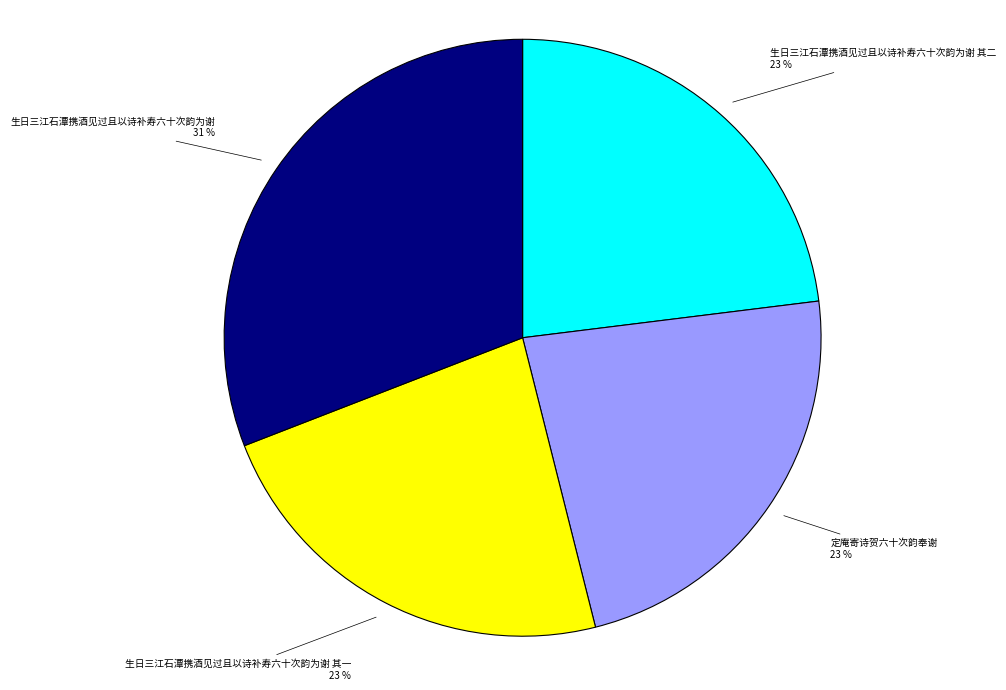

To the nearest percent, what is the average slice percentage?

25%